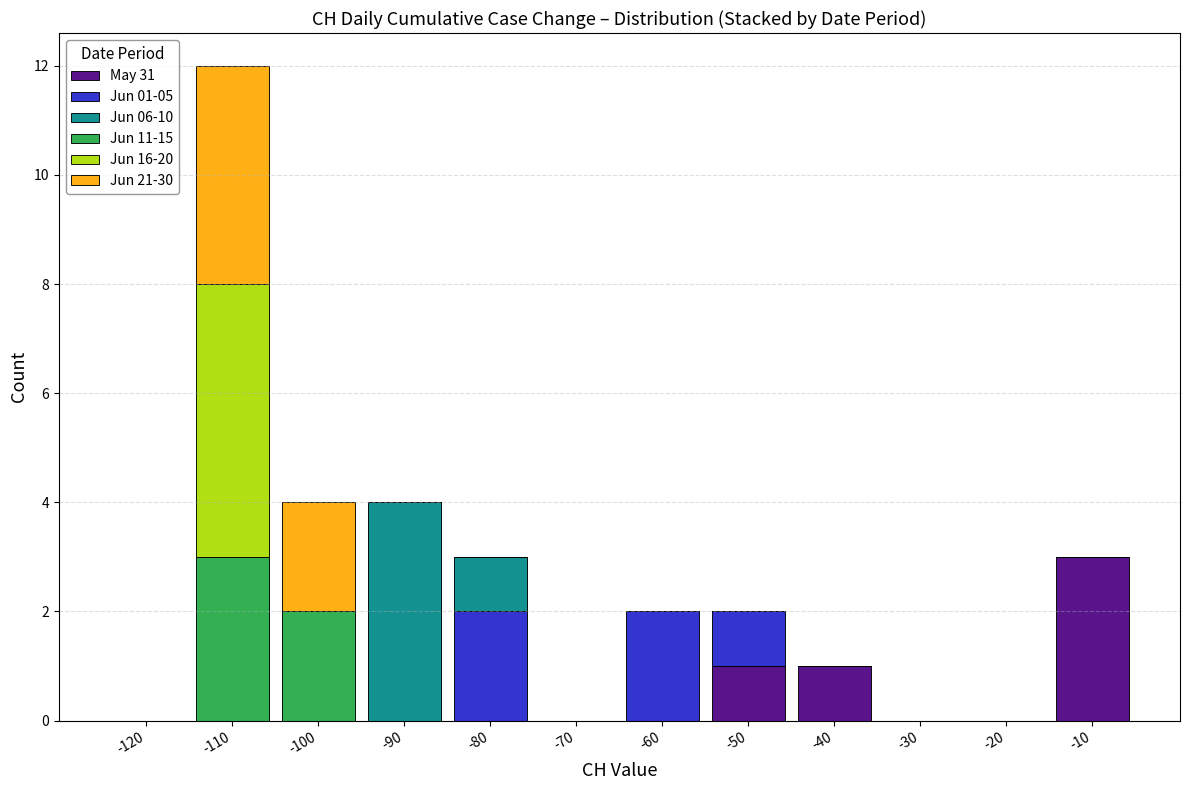

True or false: May 31 has a value of 0 at -120.

True